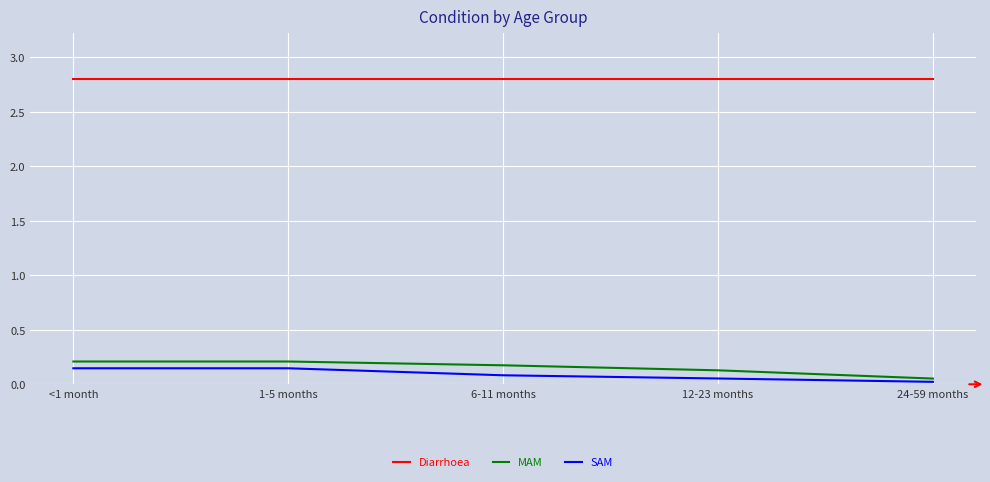

What is the spread (max minus min) of values at 6-11 months?

2.7